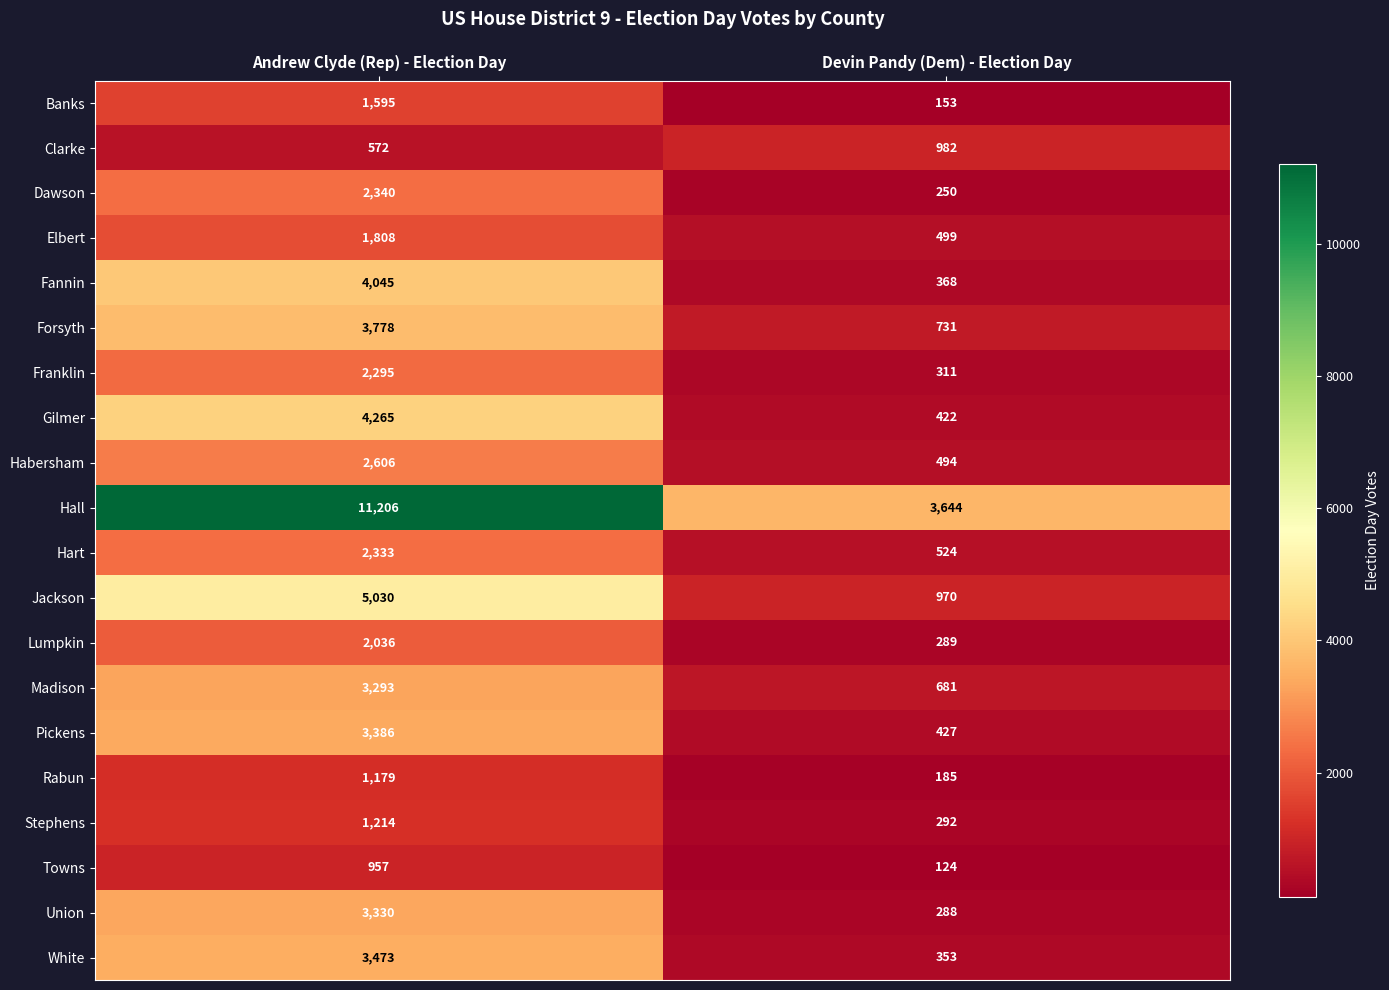

Is it true that Franklin equals 2295 at Andrew Clyde (Rep) - Election Day?

True